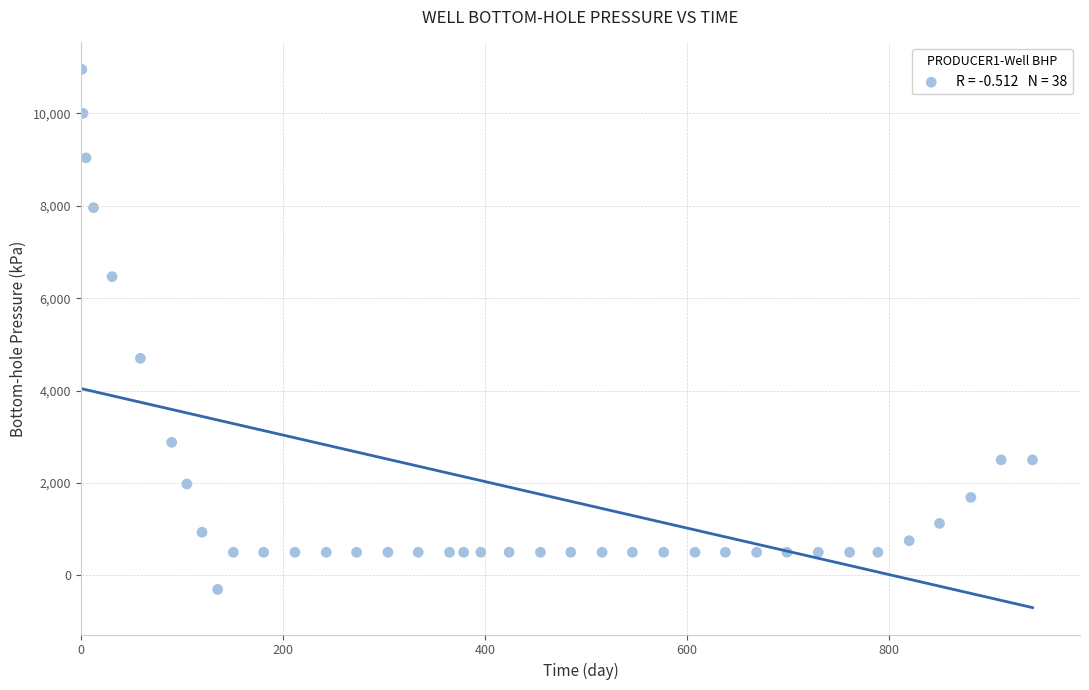

What Y value in the scatter plot is closest to 5324?

4698.0